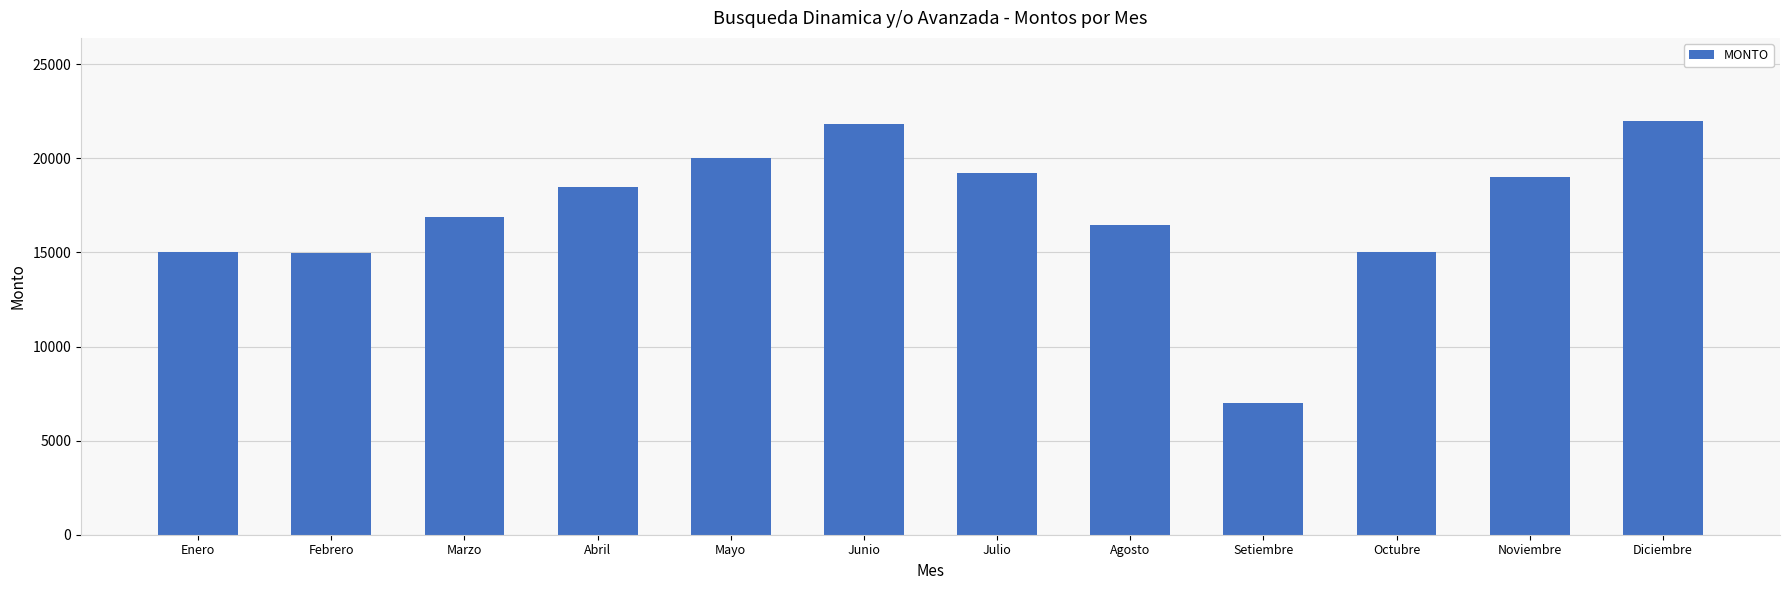

Count the number of categories in the chart.

12